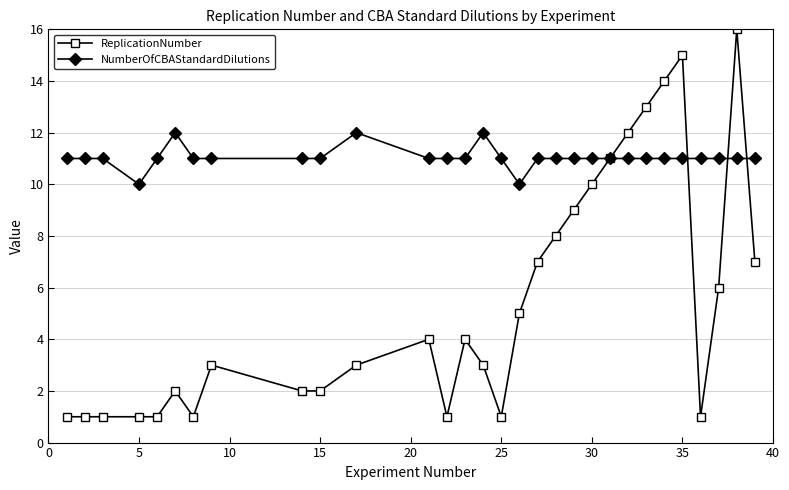

List the series in order of their overall mean, highest first.

NumberOfCBAStandardDilutions, ReplicationNumber